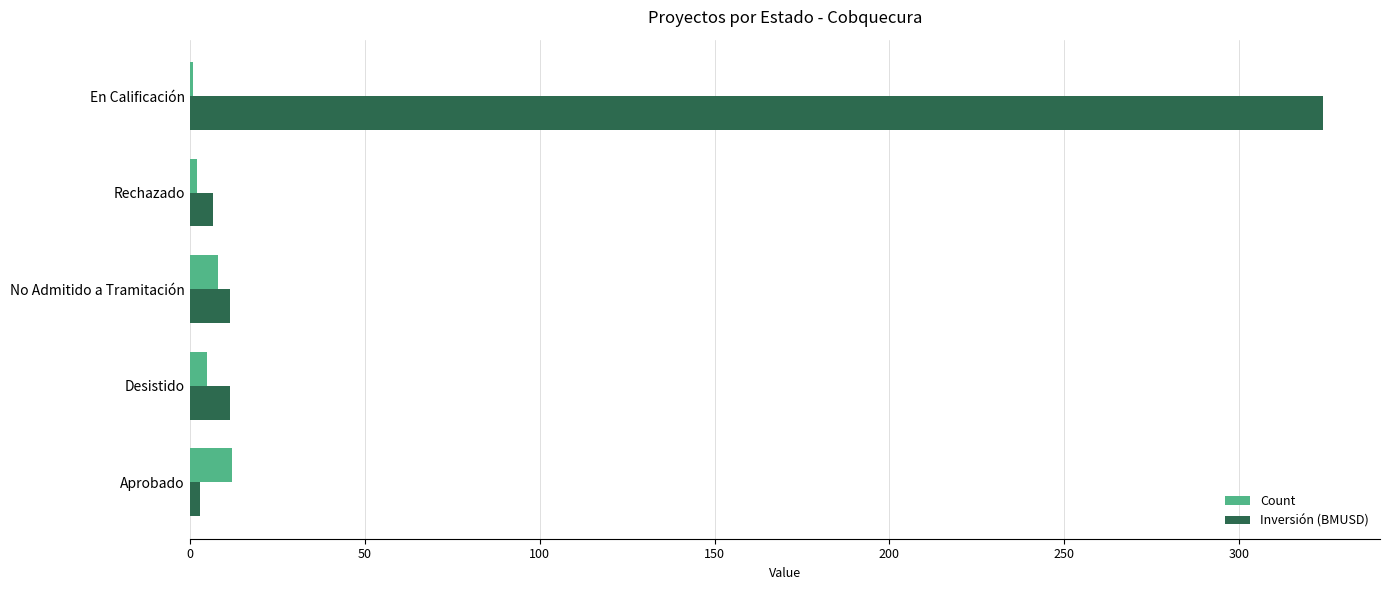

The value of Inversión (BMUSD) at En Calificación is 505.7. True or false?

False